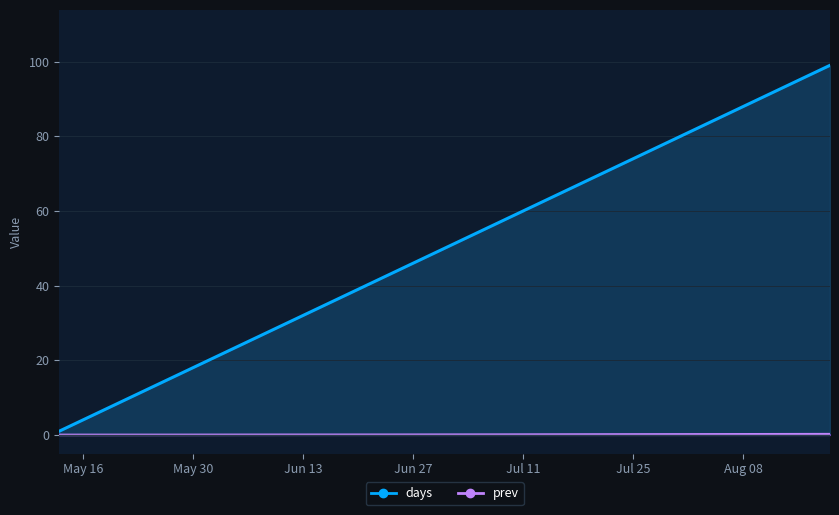

Is the value of days at 2023-08-19 greater than the value of prev at 2023-08-19?

Yes